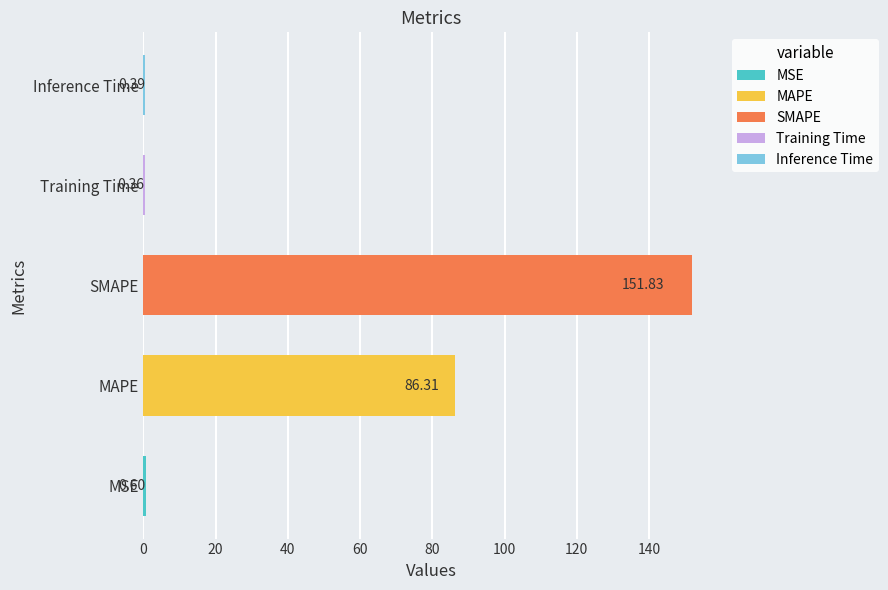

What is the sum of all values?

239.5